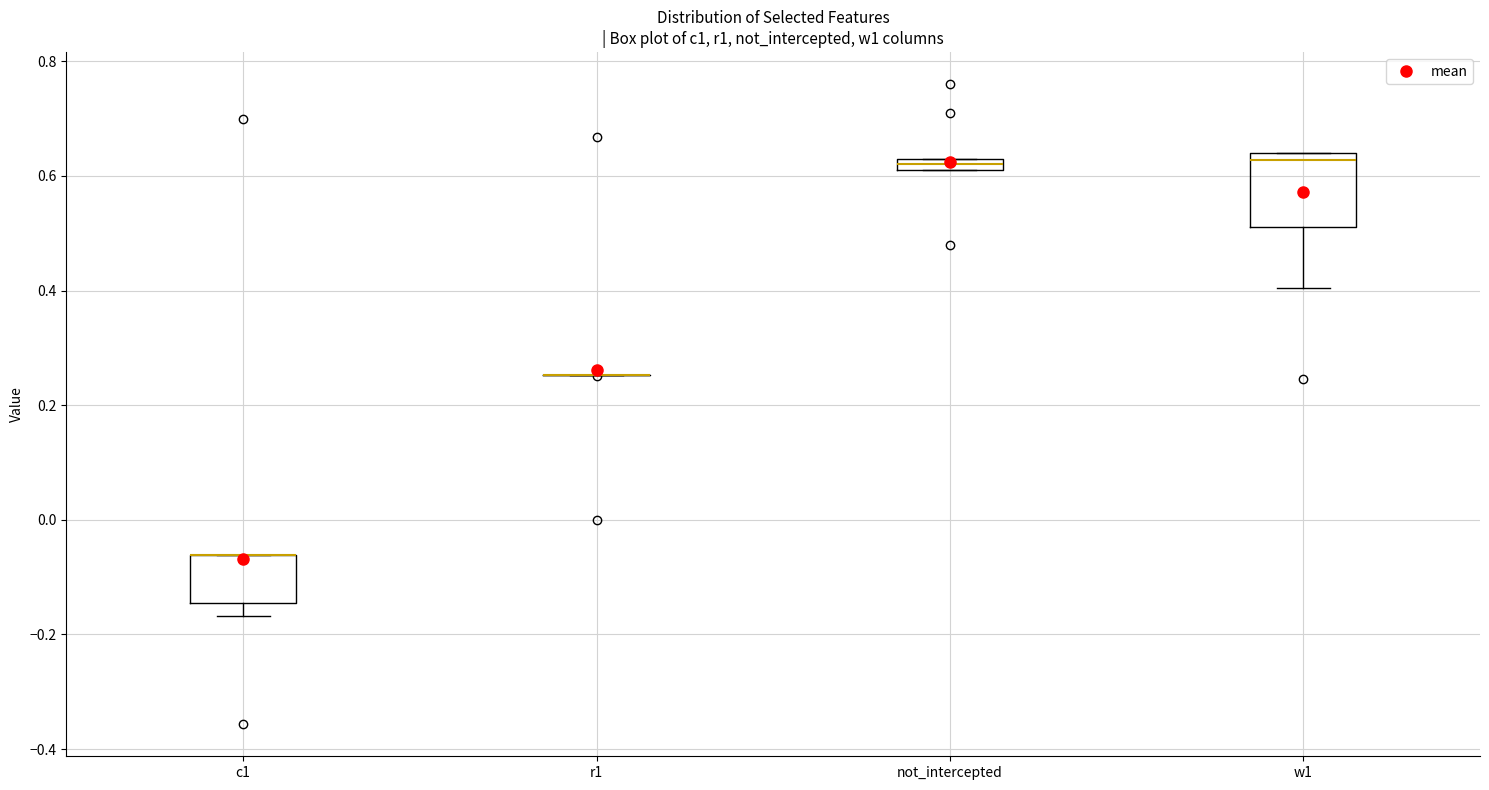

Which box is the tallest, from its lower edge to its upper edge?

w1